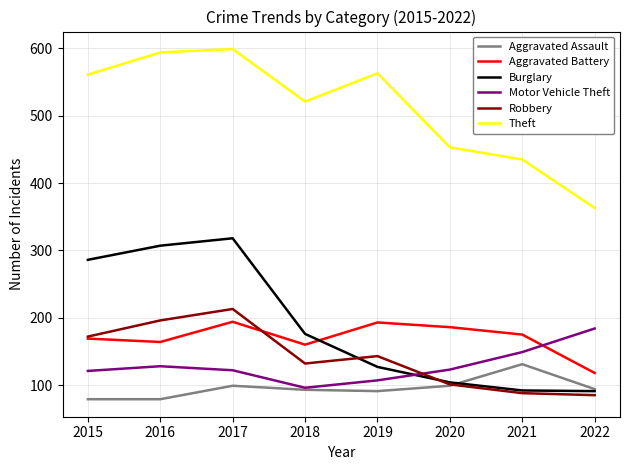

True or false: Aggravated Assault has a value of 99 at 2017.

True